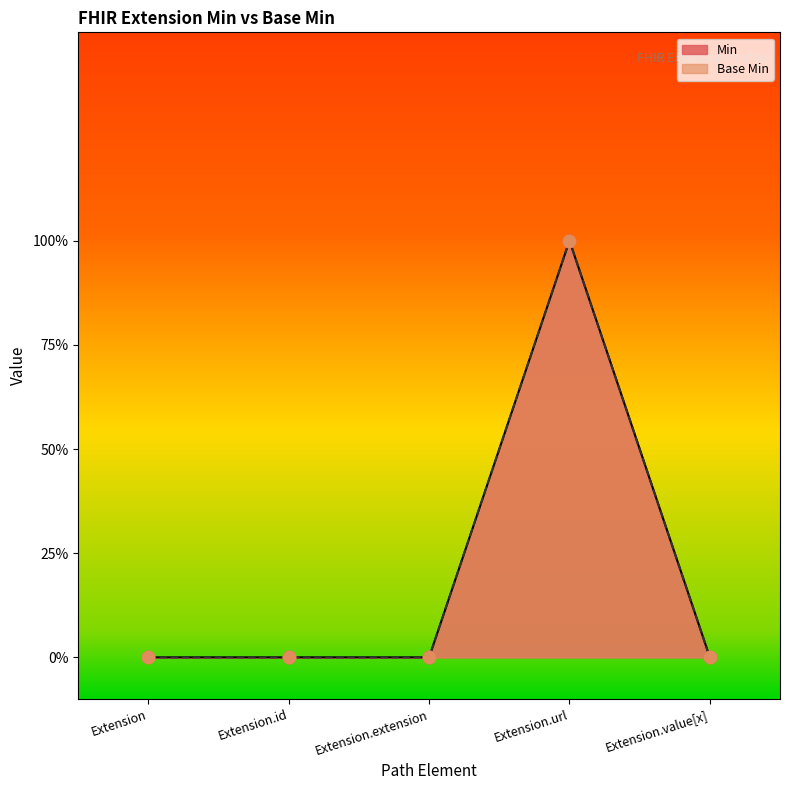

At how many categories does at least one series exceed 0?

1